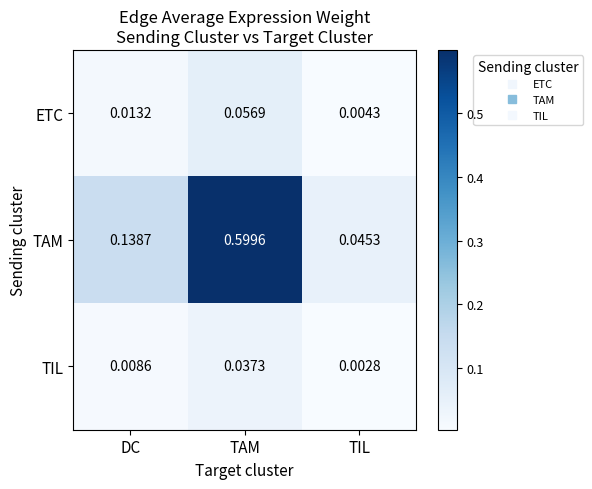

Where is ETC nearest to the value 0?

TIL